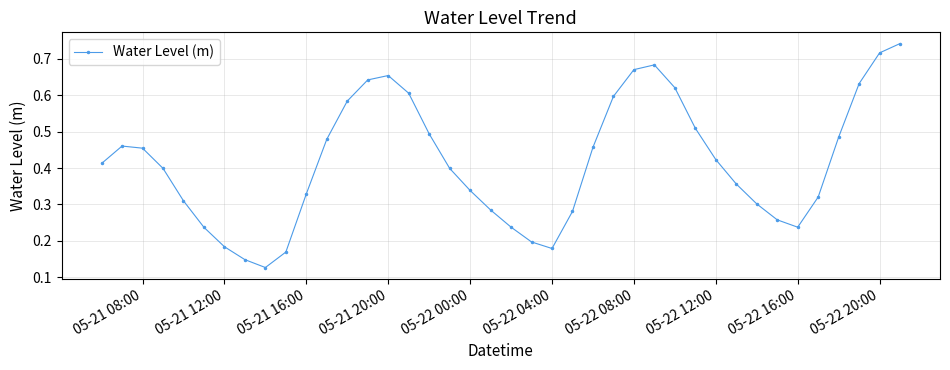

True or false: the data has more than 2 interior local peaks.

True